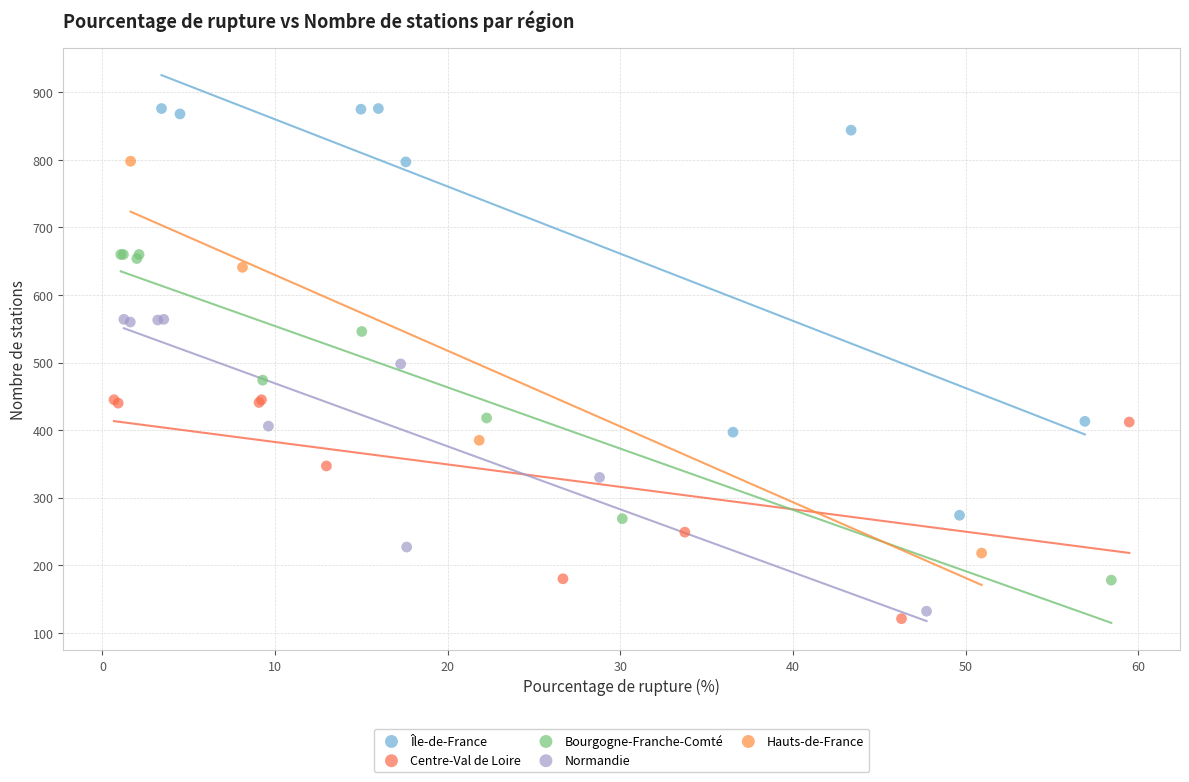

Which series has the largest Y range (max minus min)?

Île-de-France